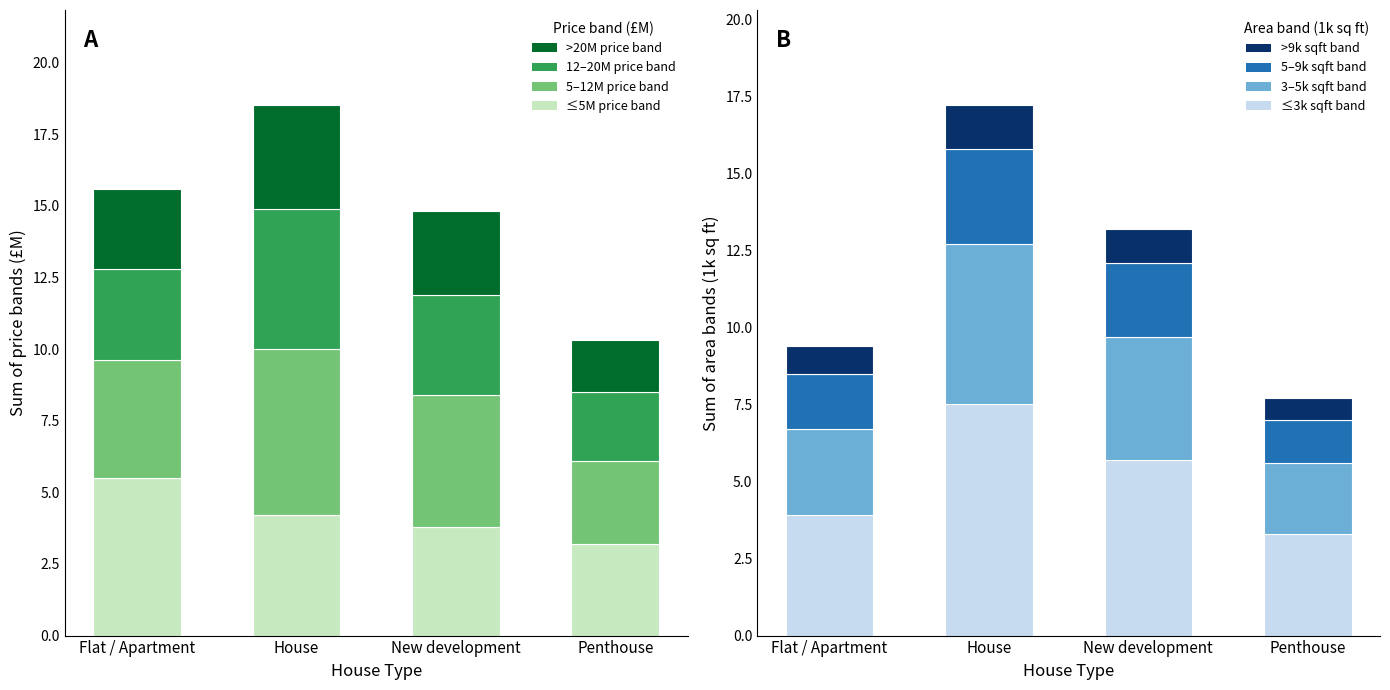

How many distinct data groups are displayed?

4